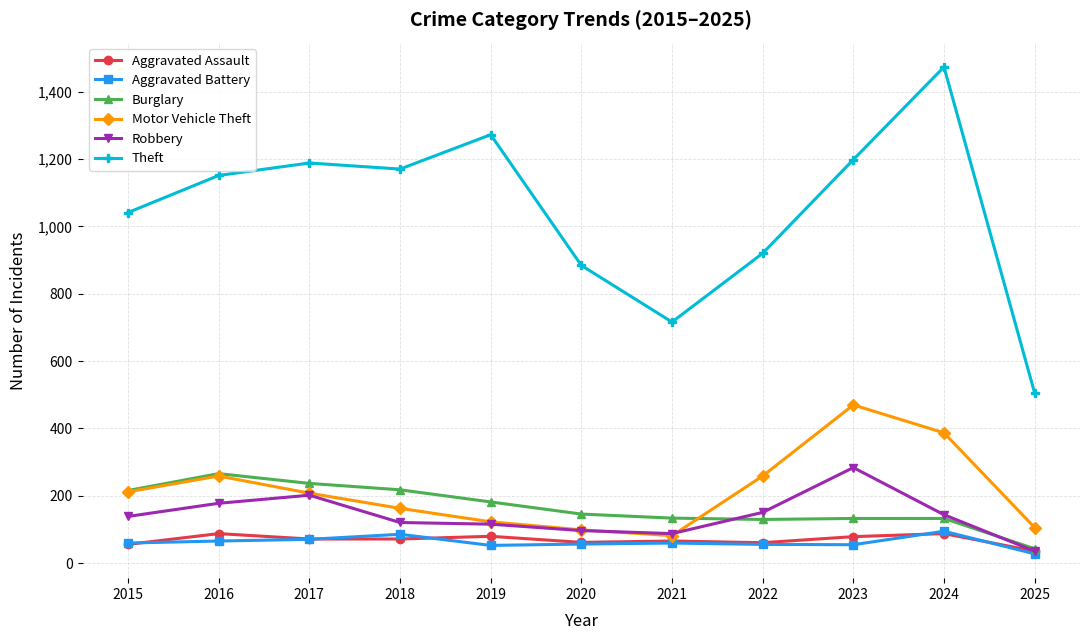

Is the value of Aggravated Battery at 2021 greater than the value of Burglary at 2020?

No